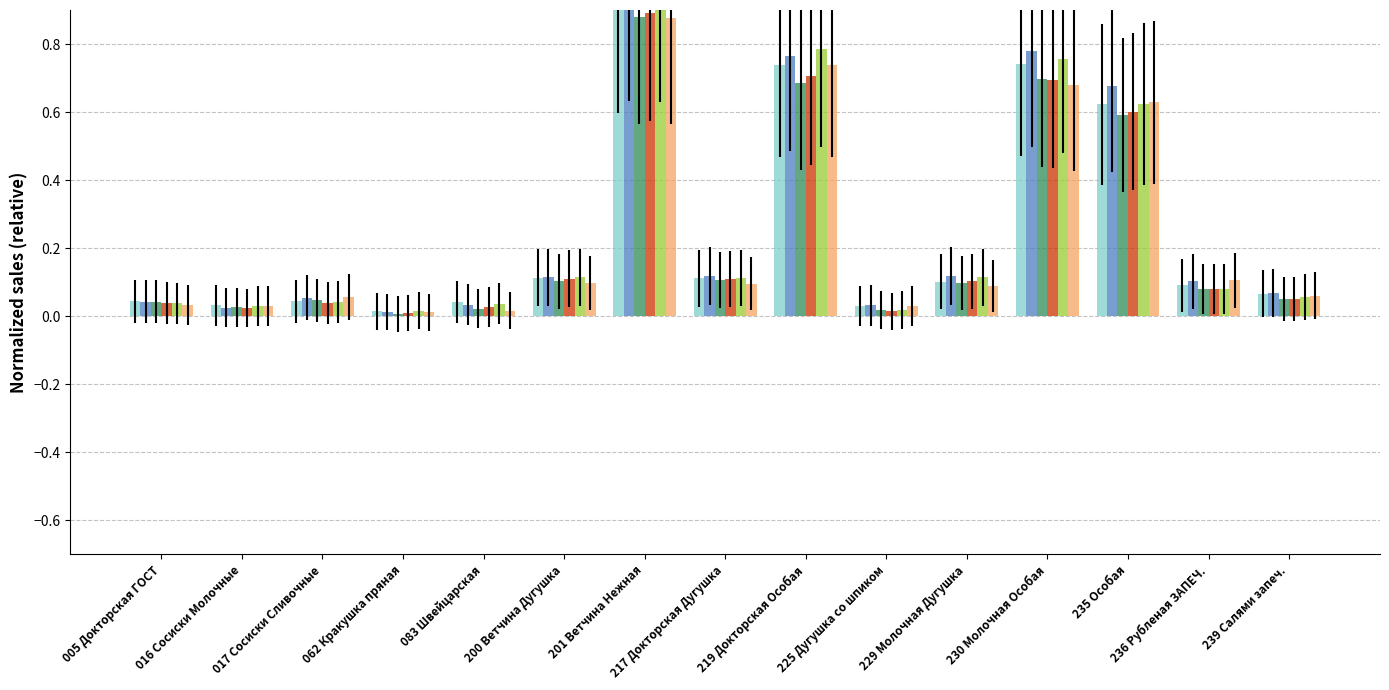

What is the difference between the second highest and minimum values in the ср нов (16,03) series?

0.7